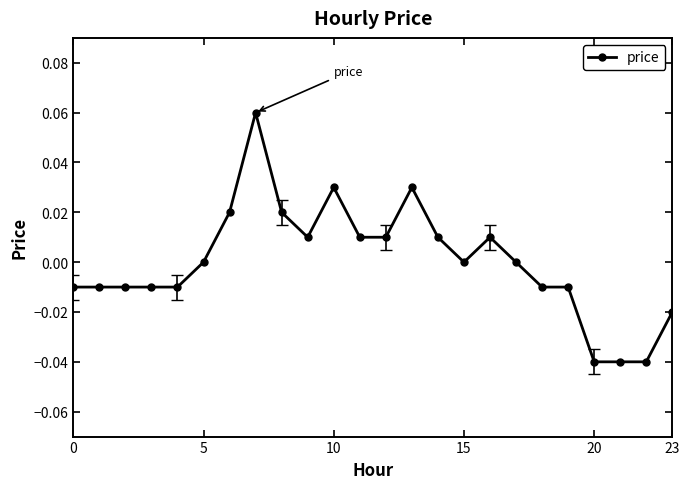

True or false: the data has more than 2 interior local peaks.

True